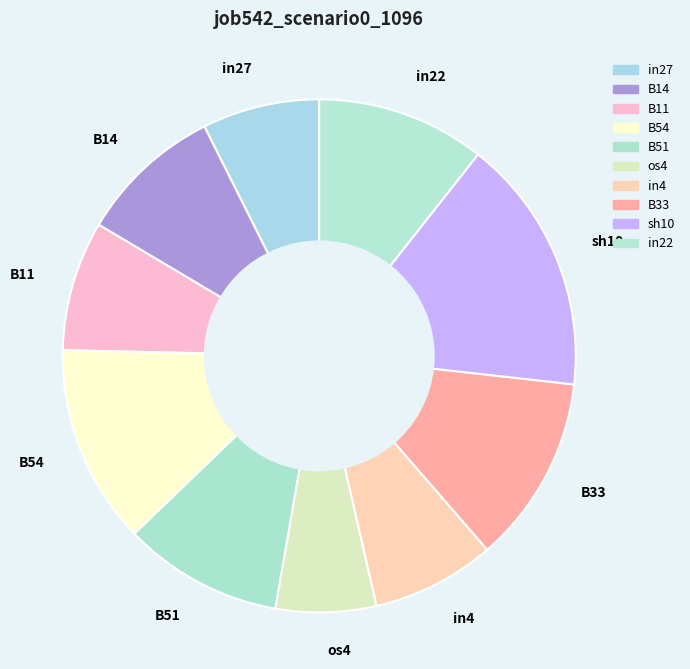

Which category has the smallest portion of the pie?

os4